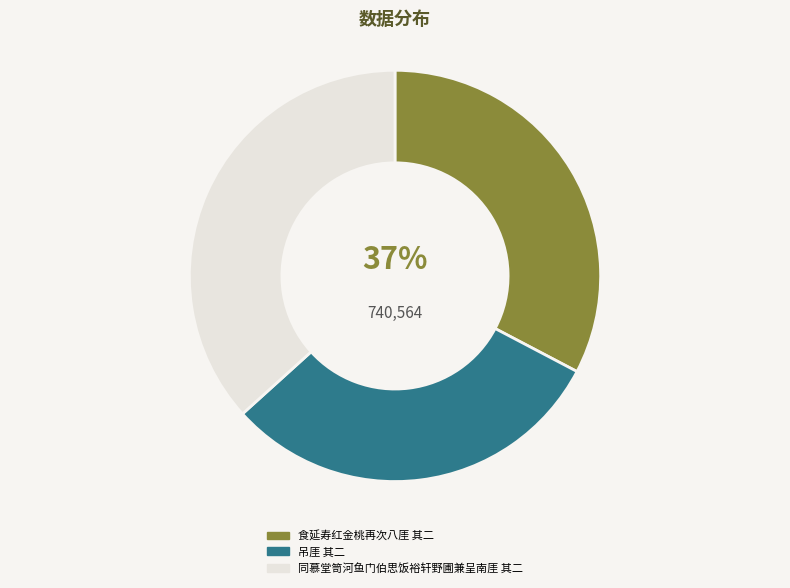

To the nearest percent, what is the difference between the 食延寿红金桃再次八厓 其二 and 同慕堂笥河鱼门伯思饭裕轩野圃兼呈南厓 其二 slice percentages?

4%